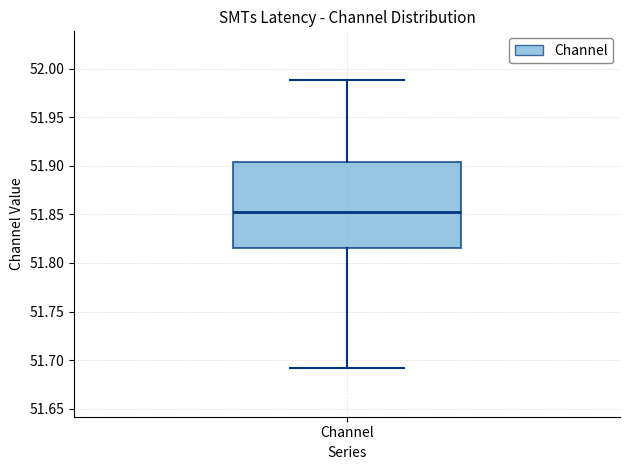

Read this box plot against the y-axis: the position of the median line, the range covered by the box, and the ends of both whiskers. The values are not printed on the chart, so give them approximately, as read against the axis.

median 51.850, box 51.815 to 51.905, whiskers 51.690 to 51.990